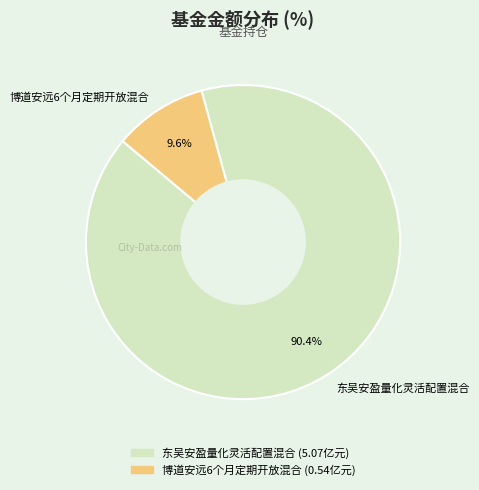

Do 东吴安盈量化灵活配置混合 and 博道安远6个月定期开放混合 together represent more than half of the pie?

Yes